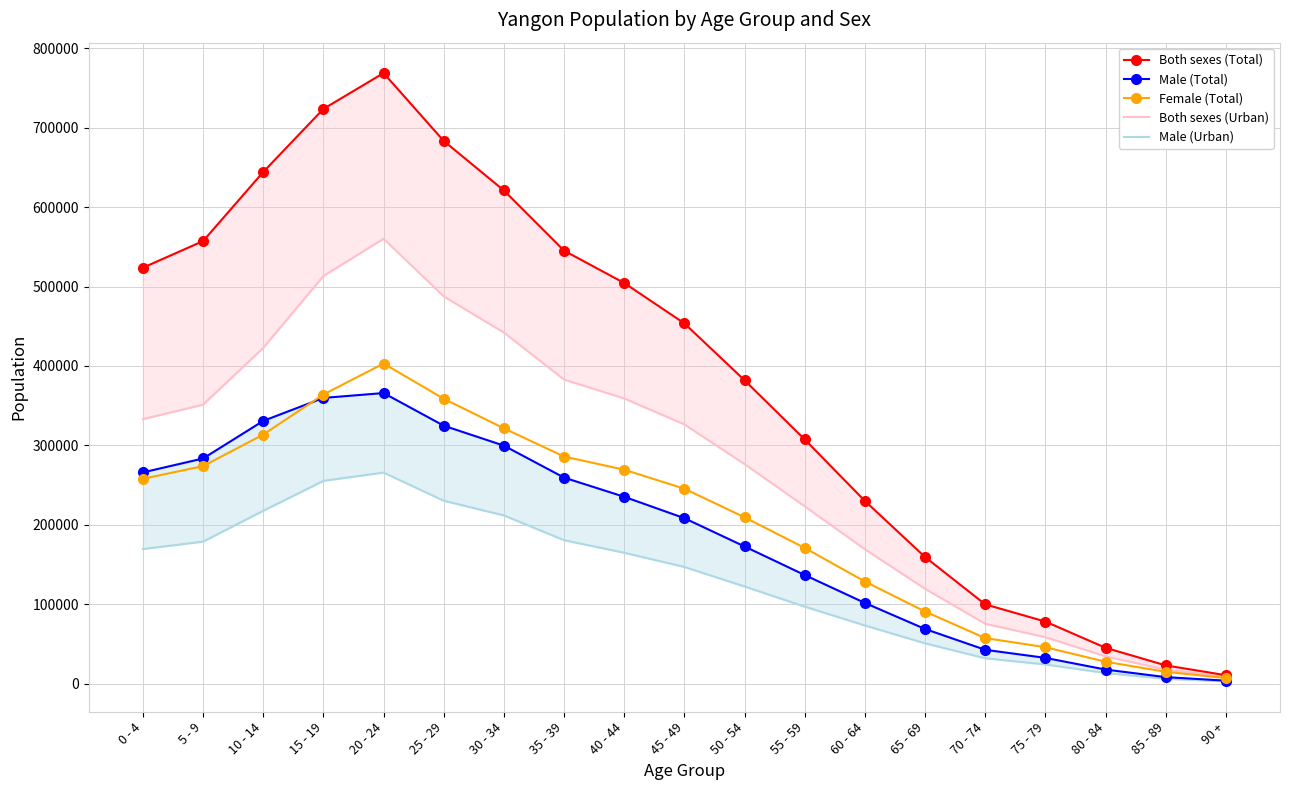

Which has a higher value, 80 - 84 or 65 - 69?

65 - 69